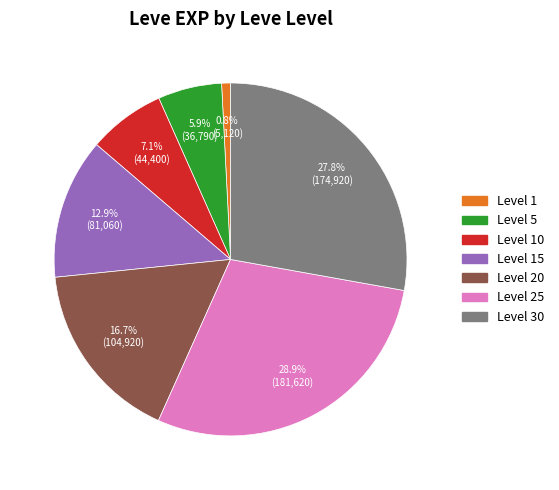

Is there any slice that represents more than half of the pie?

No